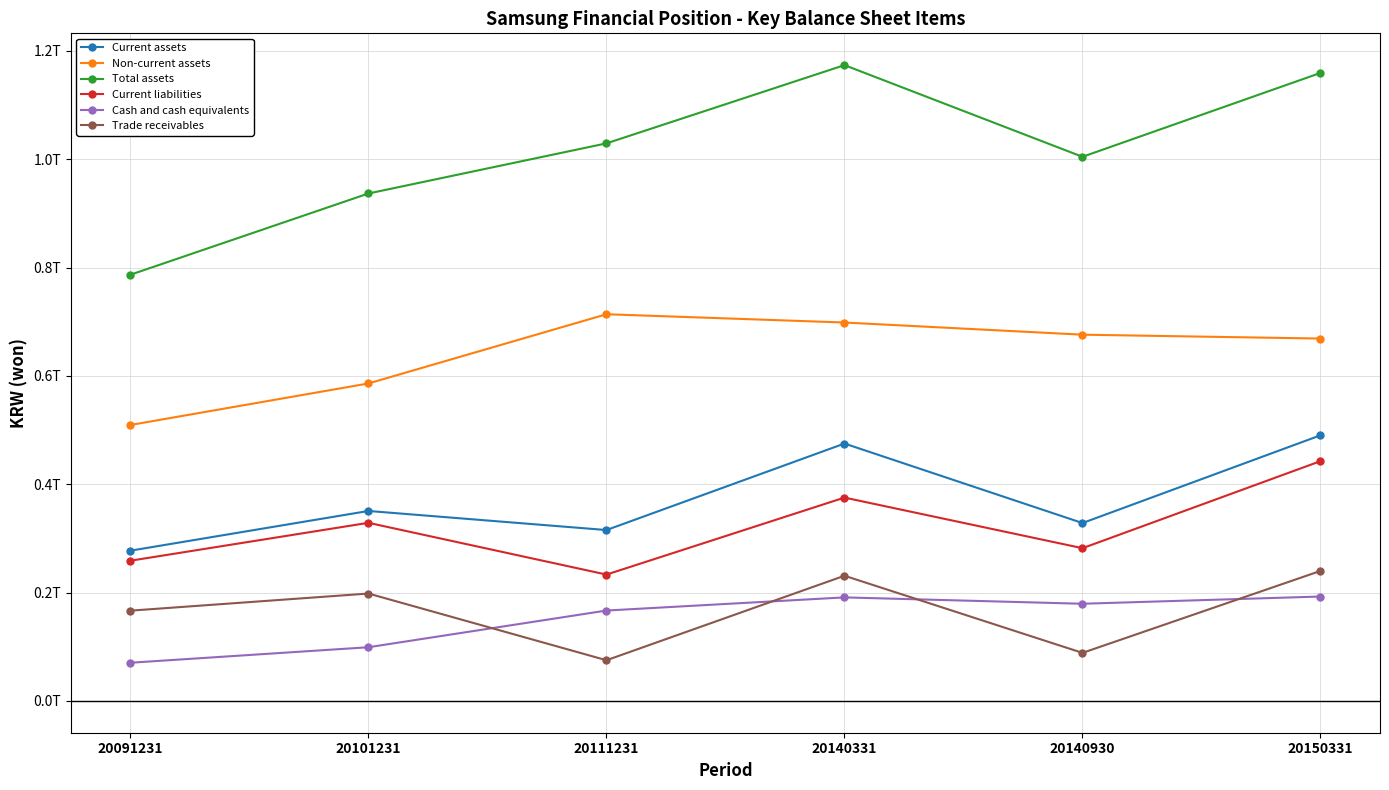

Is the value of Non-current assets at 20140930 greater than the value of Cash and cash equivalents at 20101231?

Yes